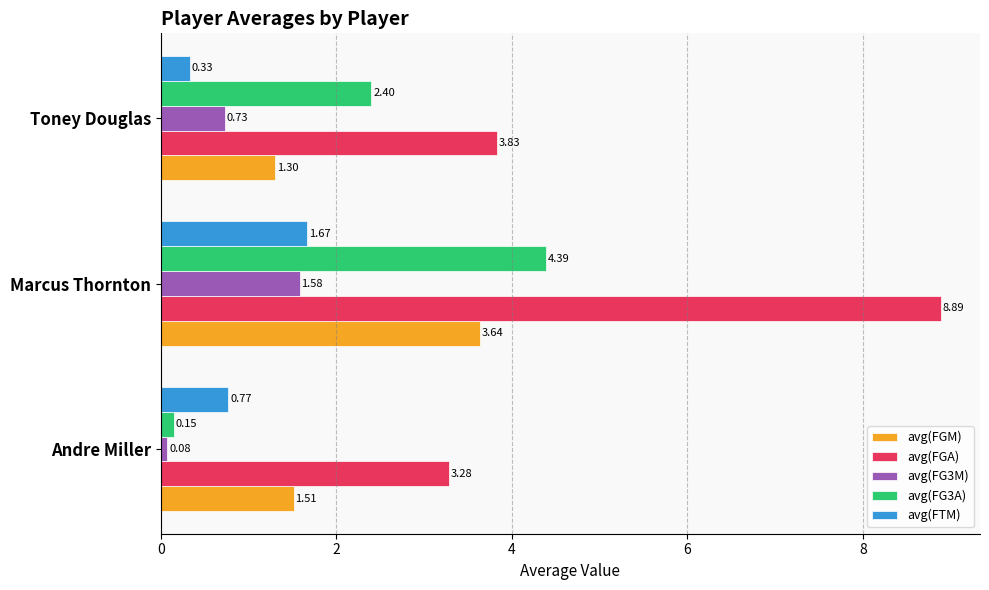

List the series in order of their peak value, highest first.

avg(FGA), avg(FG3A), avg(FGM), avg(FTM), avg(FG3M)